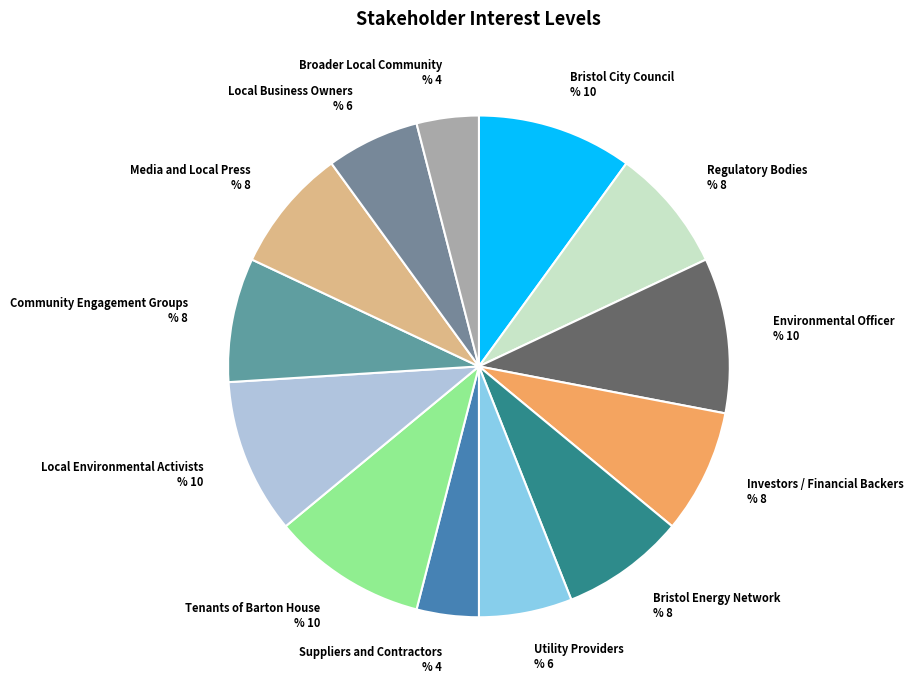

True or false: Local Business Owners % 6 accounts for 1% of the total.

False